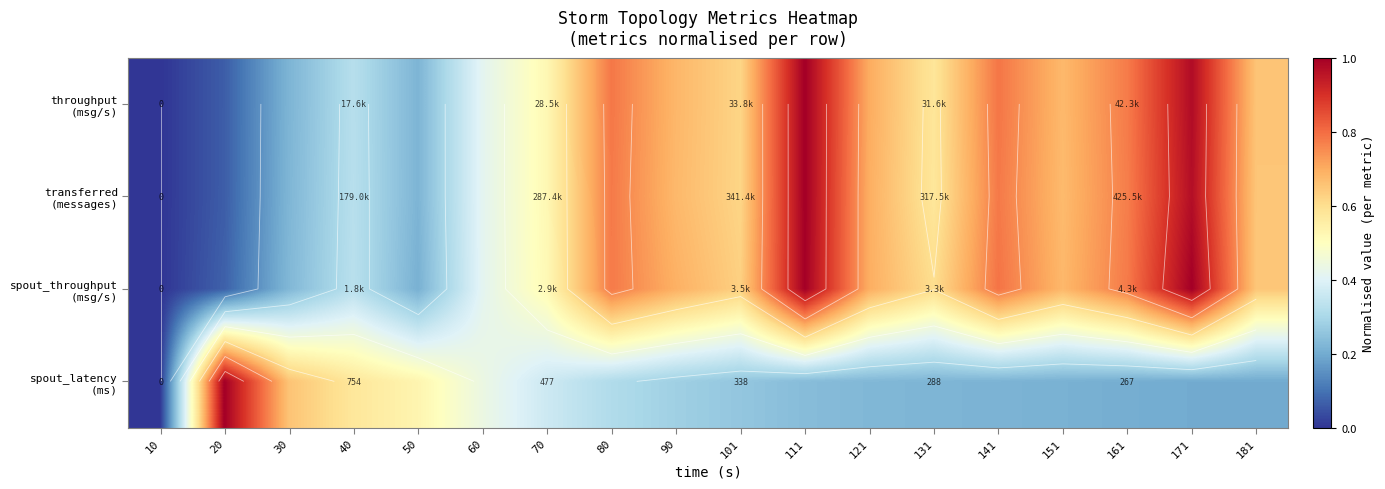

At which category is the sum across all series the highest?

111